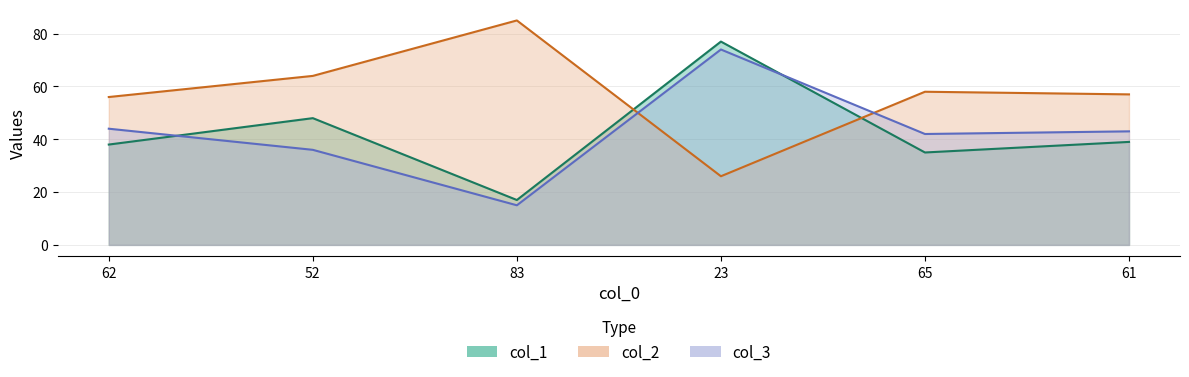

Reading right to left, what are all the values shown in this chart?

col_1: 39	35	77	17	48	38
col_2: 57	58	26	85	64	56
col_3: 43	42	74	15	36	44